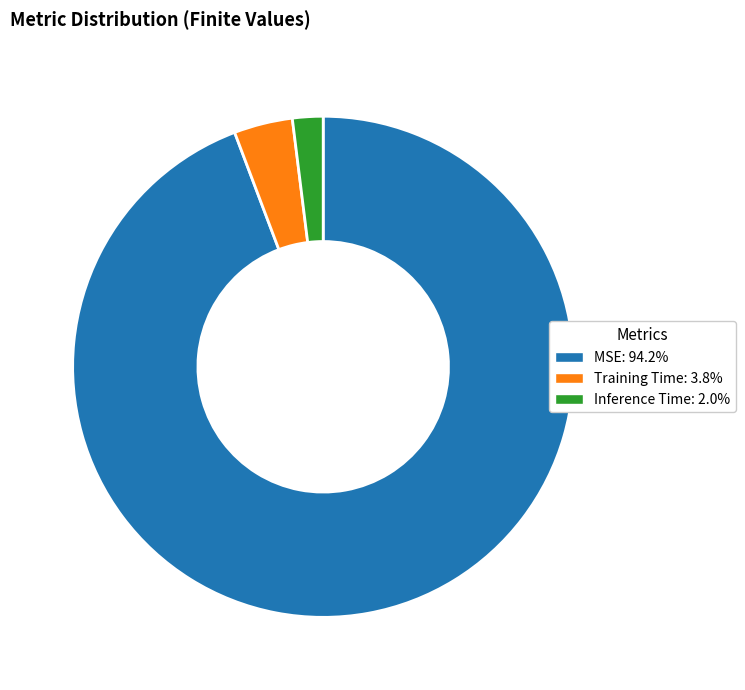

Is the sum of MSE and Inference Time greater than half?

Yes